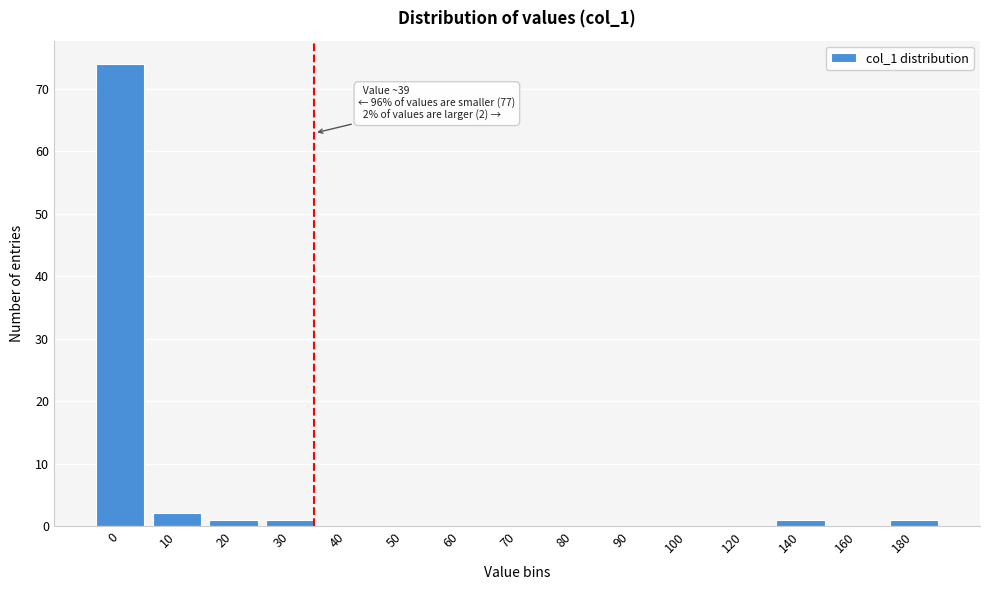

Reading left to right, list all the values displayed in this chart.

0=74	10=2	20=1	30=1	40=0	50=0	60=0	70=0	80=0	90=0	100=0	120=0	140=1	160=0	180=1